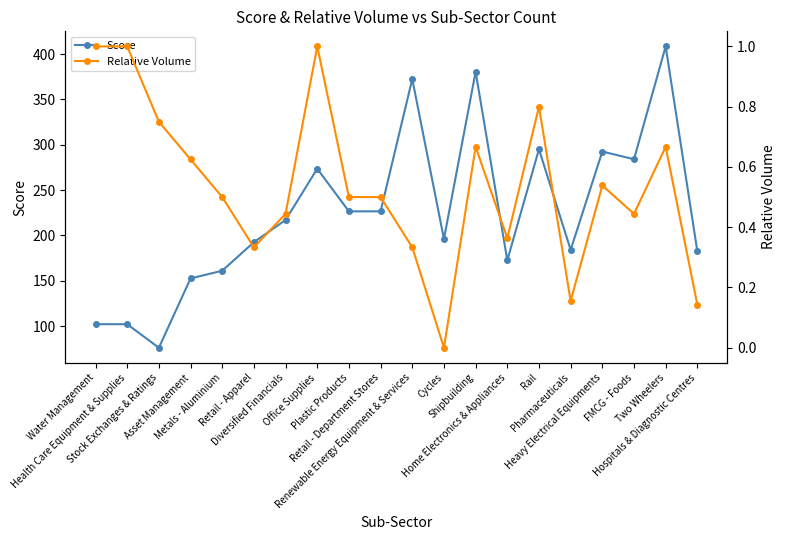

What is the highest value of the Score series?

408.5